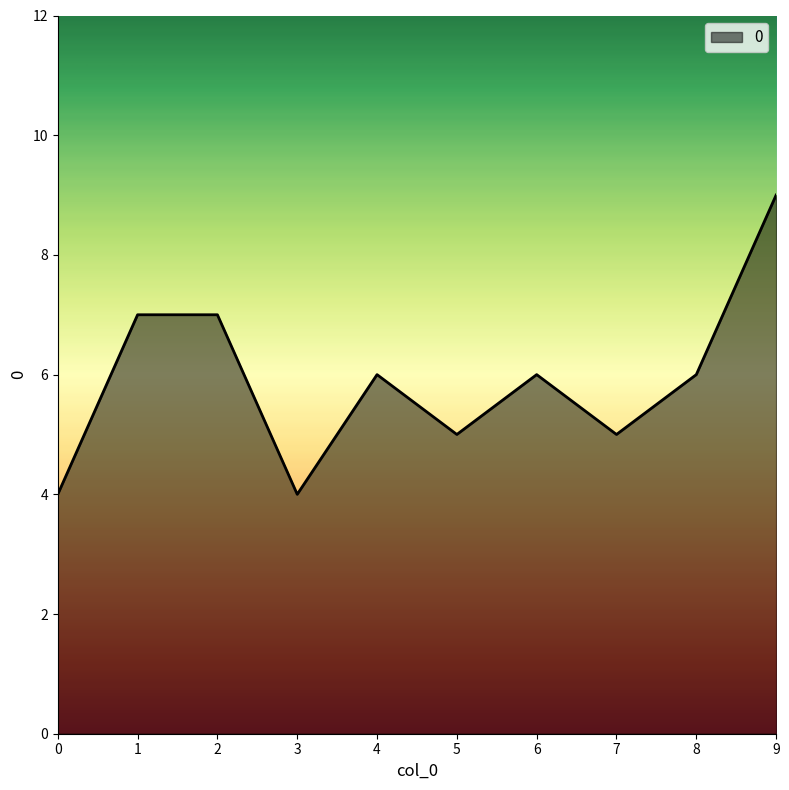

Does the chart have visible grid lines?

No